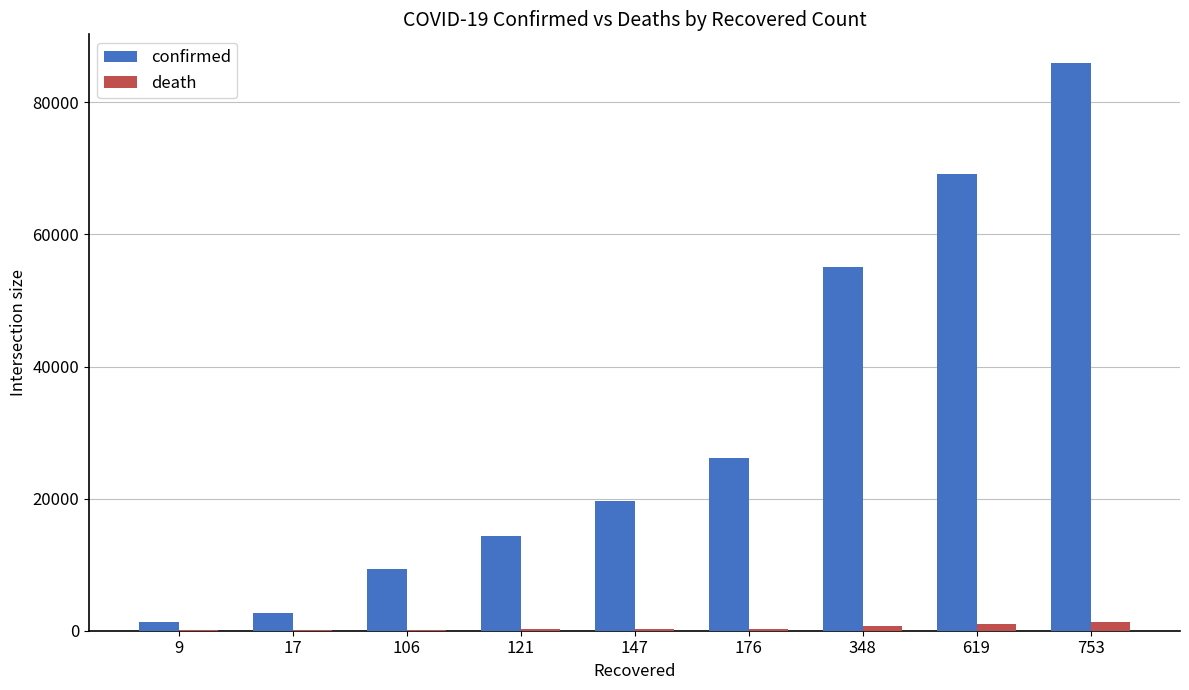

What is the maximum value for confirmed?

85991